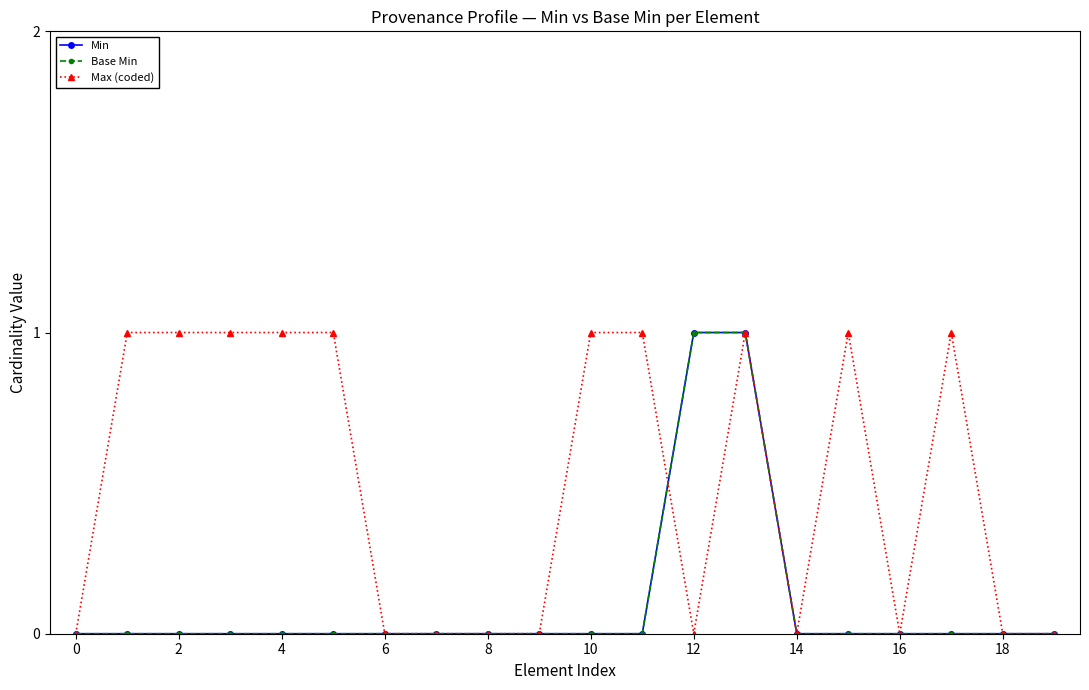

True or false: Min and Base Min cross at least once.

False